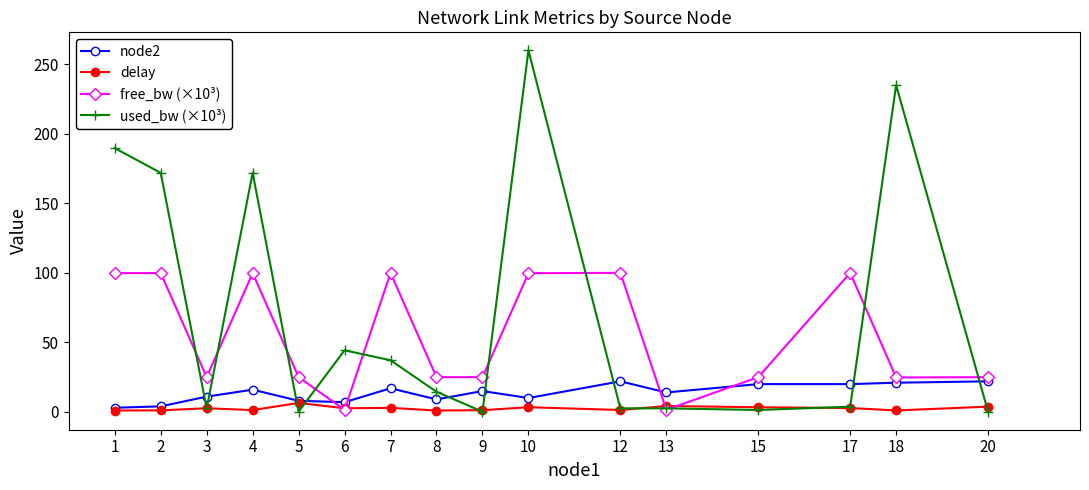

True or false: delay has more than 2 points higher than both neighbors.

True